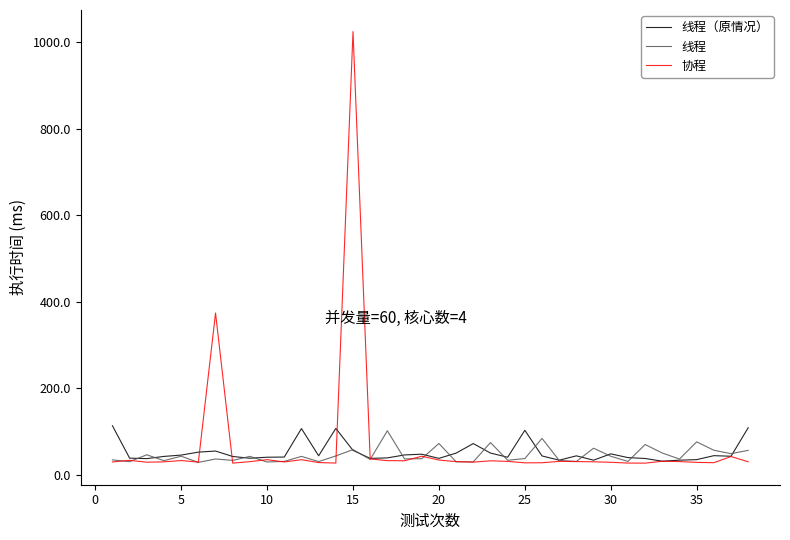

After their last crossing, which series has the higher values: 协程 or 线程（原情况）?

线程（原情况）